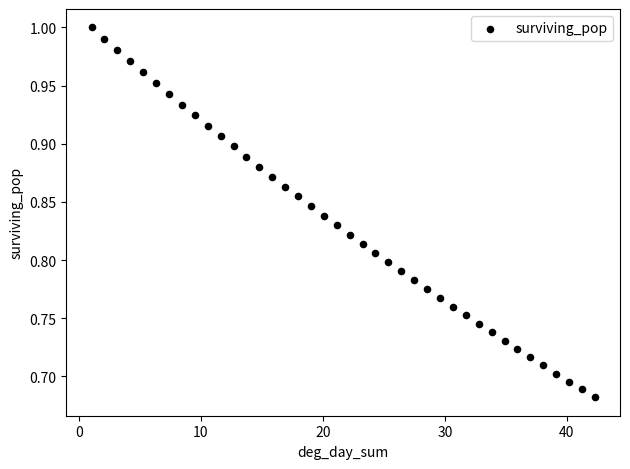

What is the range of Y values (max minus min)?

0.3